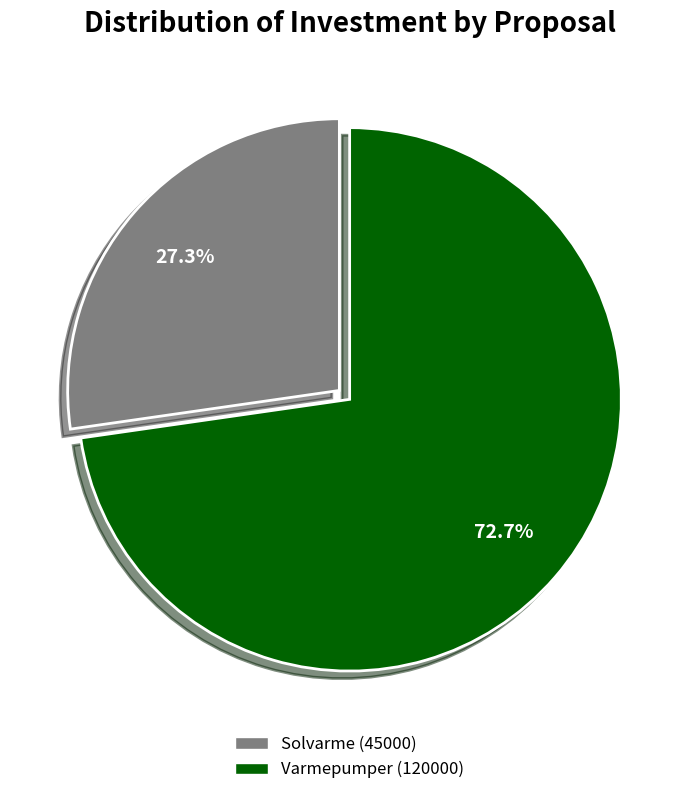

The Solvarme (45000) slice represents 27% of the pie. True or false?

True